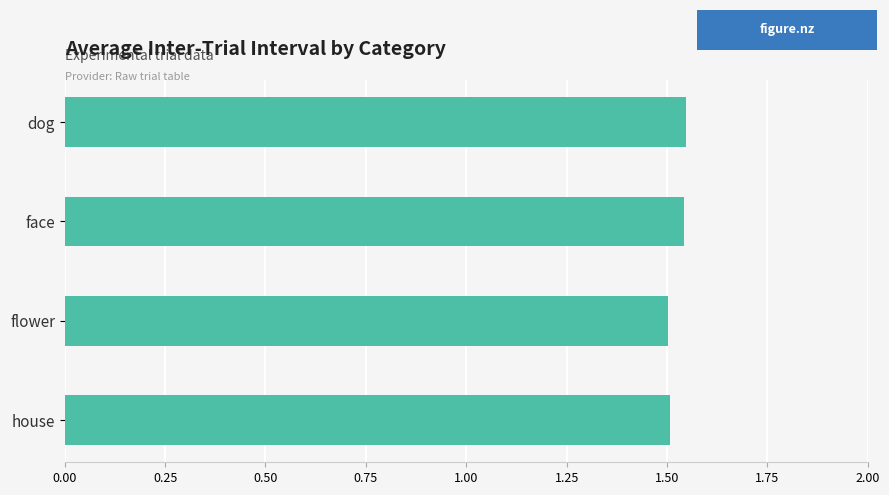

The chart shows a value of 1.5 at face. True or false?

True